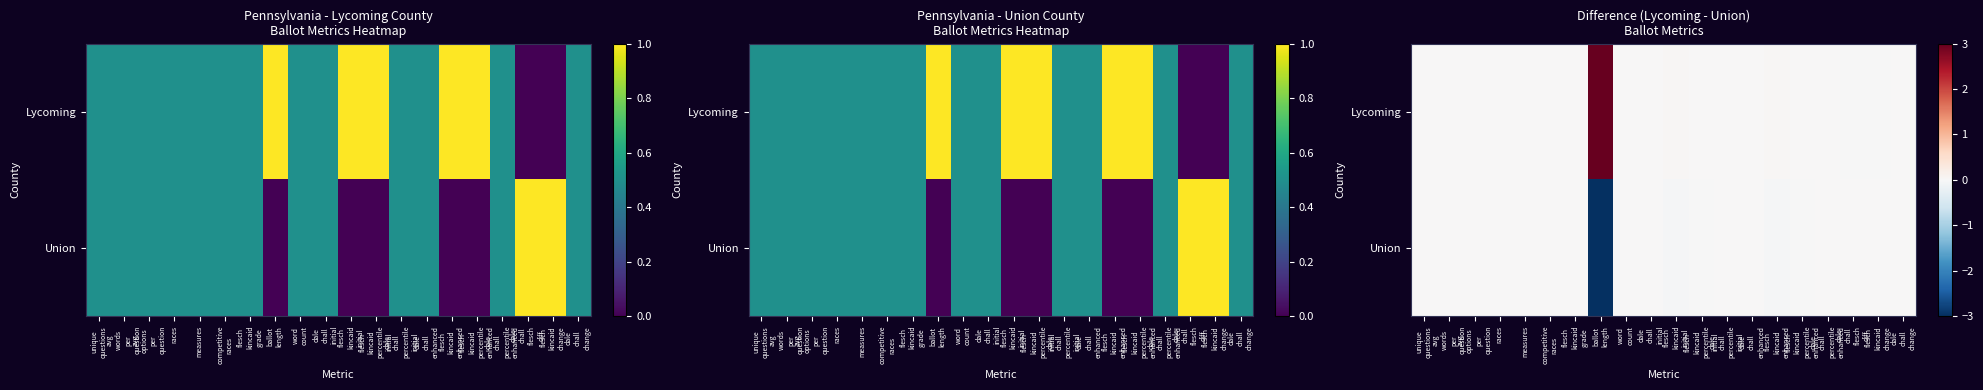

The Union series shows 0.9 at dale chall initial. True or false?

False